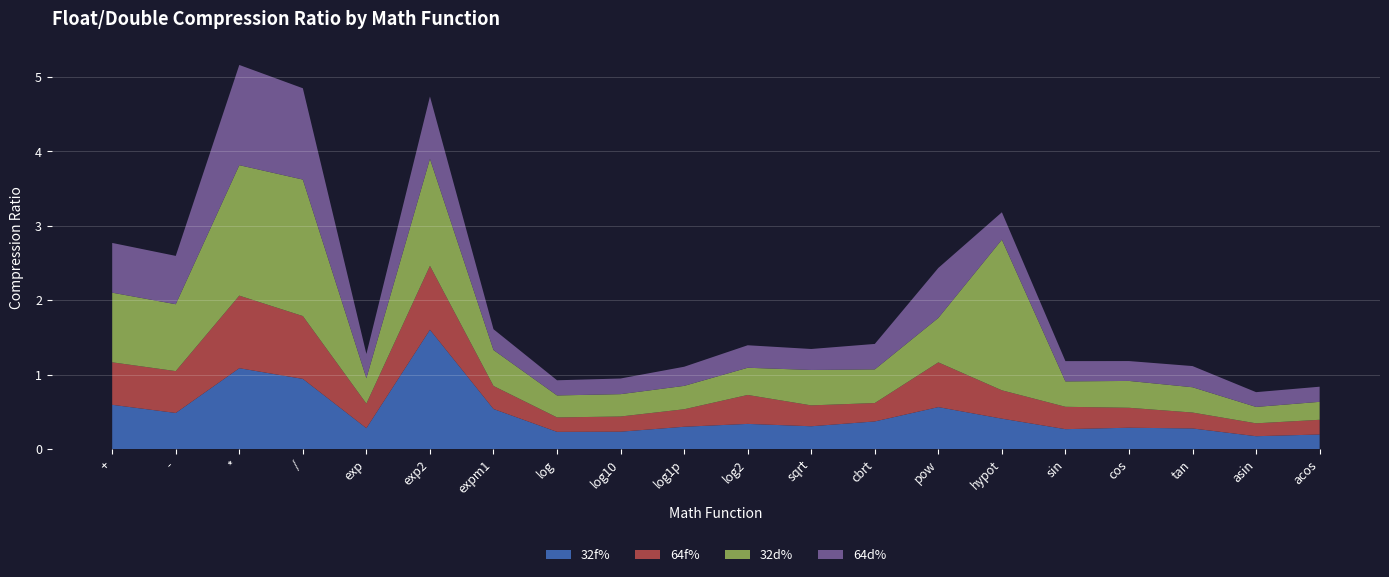

Reading right to left, extract all data points from this chart.

32f%: 0.2	0.2	0.3	0.3	0.3	0.4	0.6	0.4	0.3	0.3	0.3	0.2	0.2	0.5	1.6	0.3	0.9	1.1	0.5	0.6
64f%: 0.2	0.2	0.2	0.3	0.3	0.4	0.6	0.2	0.3	0.4	0.2	0.2	0.2	0.3	0.9	0.3	0.8	1.0	0.6	0.6
32d%: 0.2	0.2	0.3	0.4	0.3	2.0	0.6	0.5	0.5	0.4	0.3	0.3	0.3	0.5	1.4	0.3	1.8	1.8	0.9	0.9
64d%: 0.2	0.2	0.3	0.3	0.3	0.4	0.7	0.3	0.3	0.3	0.3	0.2	0.2	0.3	0.8	0.3	1.2	1.3	0.6	0.7